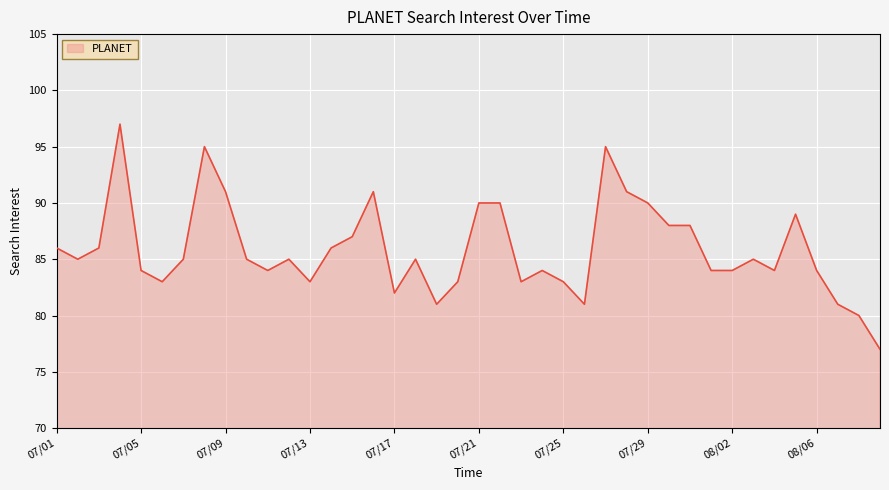

What is the difference between the maximum and minimum values?

20